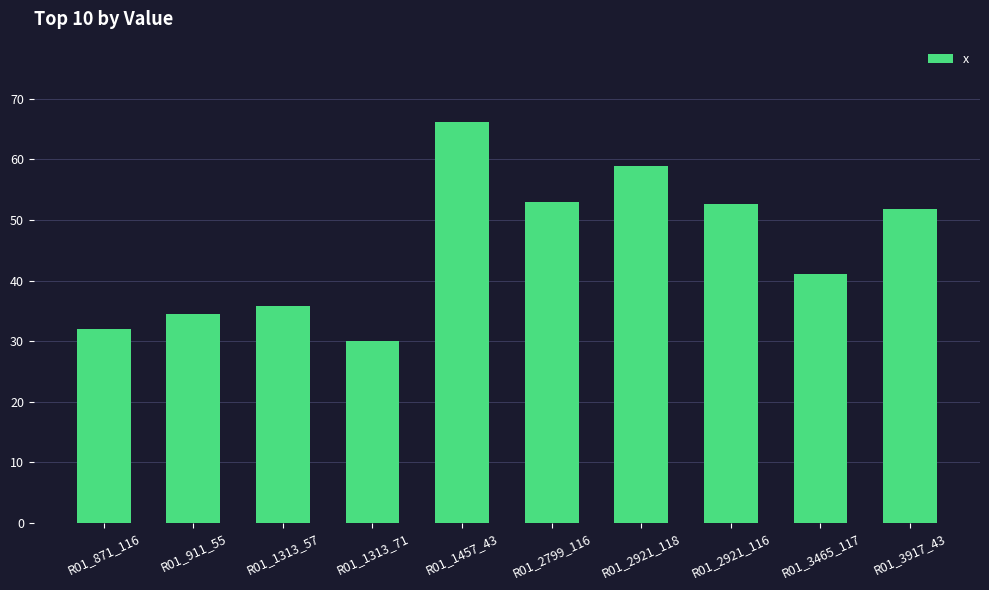

The chart shows a value of 59.0 at R01_2921_118. True or false?

True